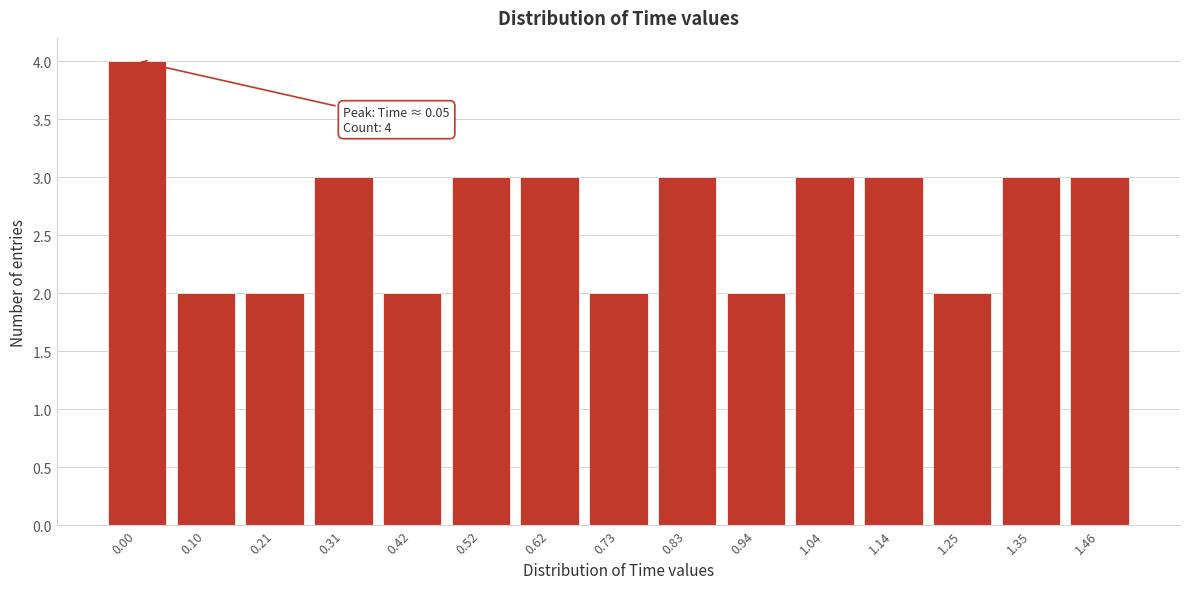

Reading right to left, list all the values displayed in this chart.

3	3	2	3	3	2	3	2	3	3	2	3	2	2	4